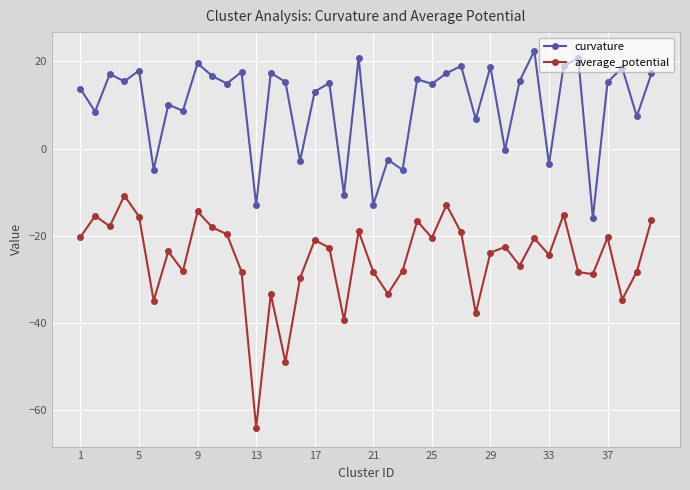

How many distinct data groups are displayed?

2